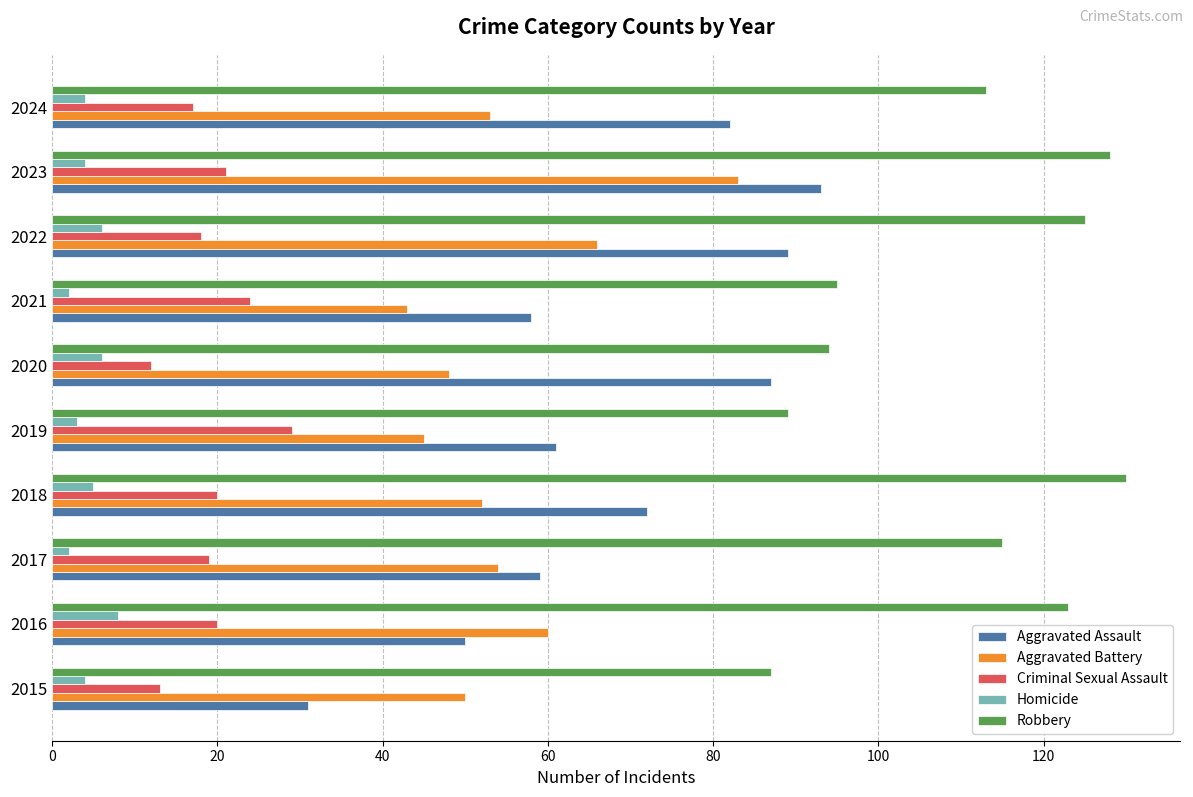

Is it true that Aggravated Assault equals 61 at 2019?

True